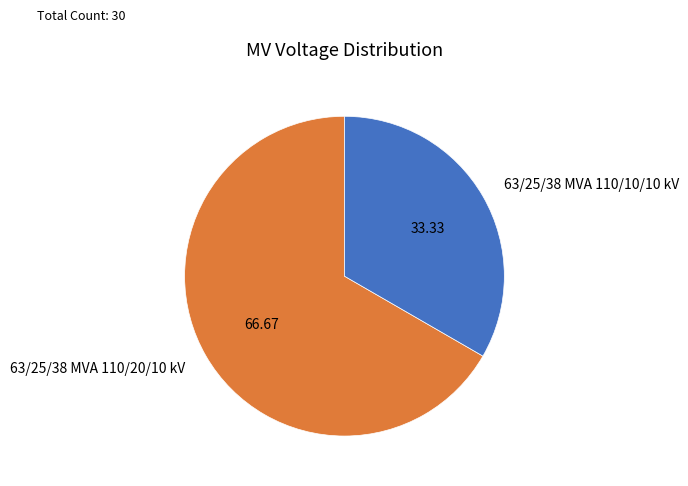

The 63/25/38 MVA 110/10/10 kV slice represents 33% of the pie. True or false?

True